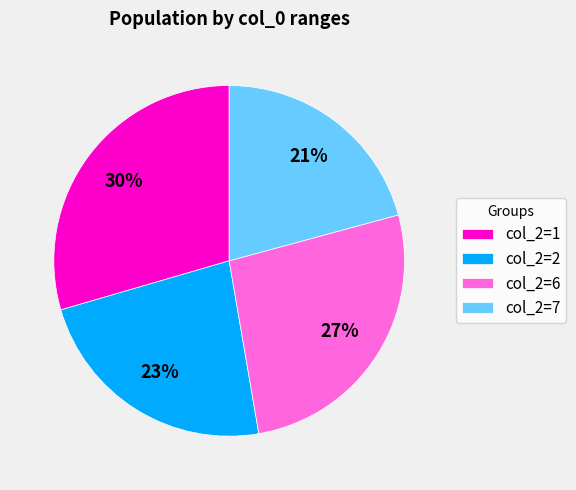

Between col_2=2 and col_2=7, which is larger?

col_2=2